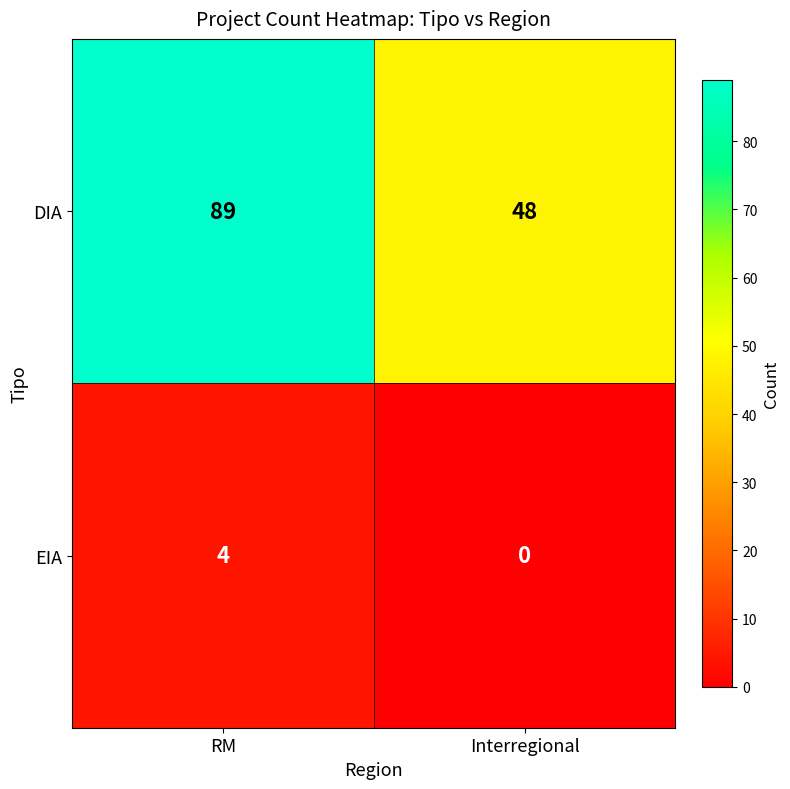

Rank the series at RM from lowest to highest value.

EIA, DIA